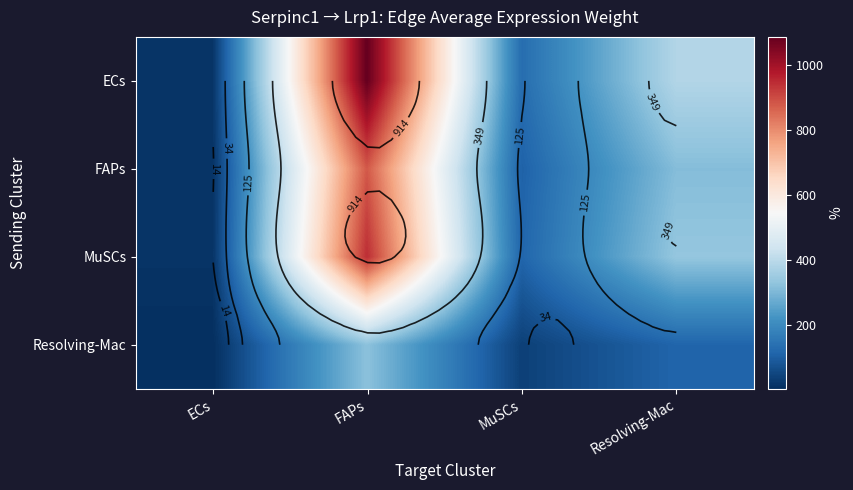

Which category has the highest value across all series?

FAPs